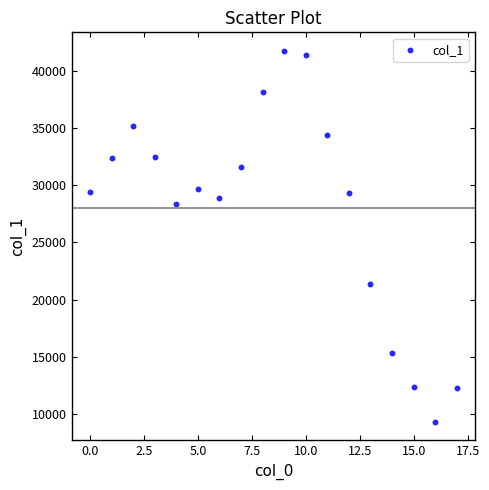

What Y value in the scatter plot is closest to 25533?

28404